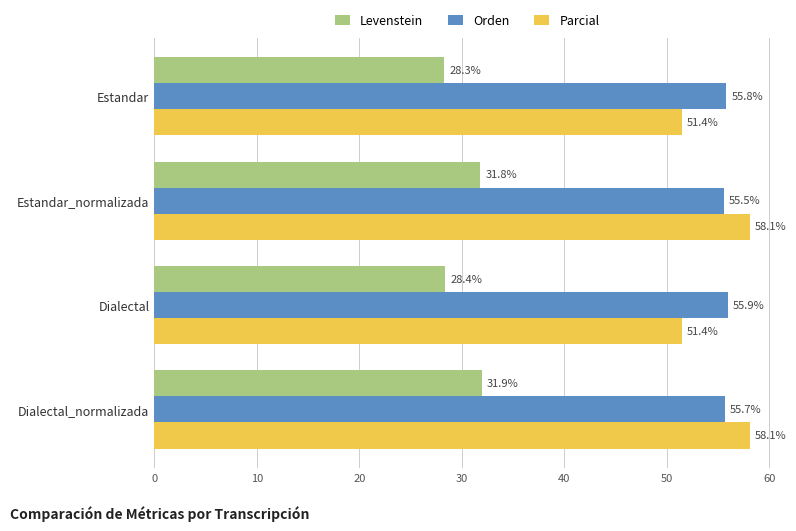

What is the spread (max minus min) of values at Estandar?

27.5